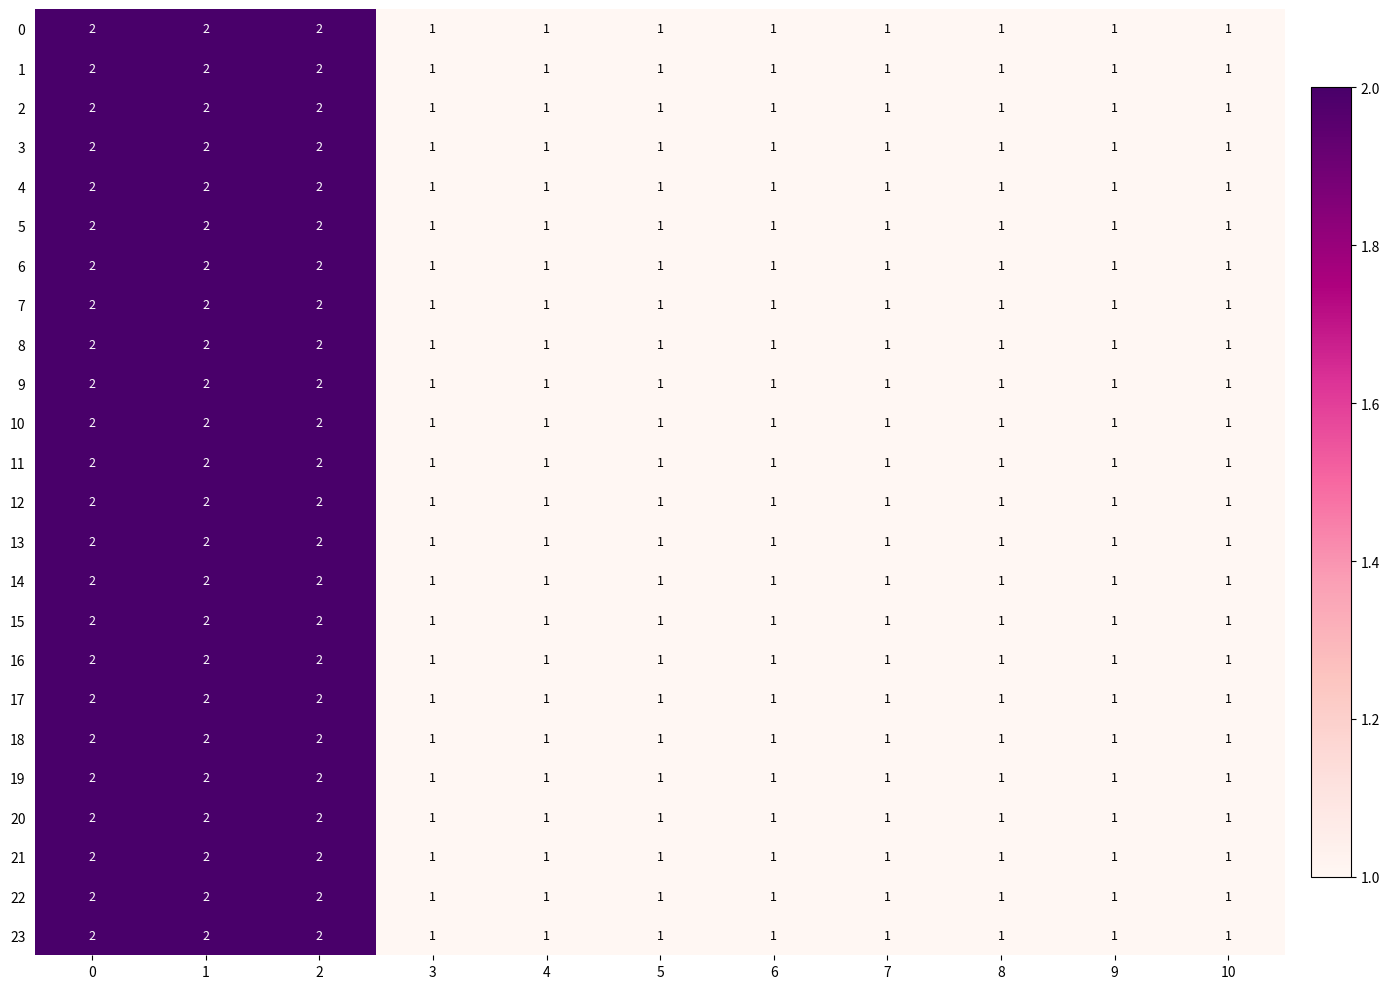

What is the sum of all 17 values?

14